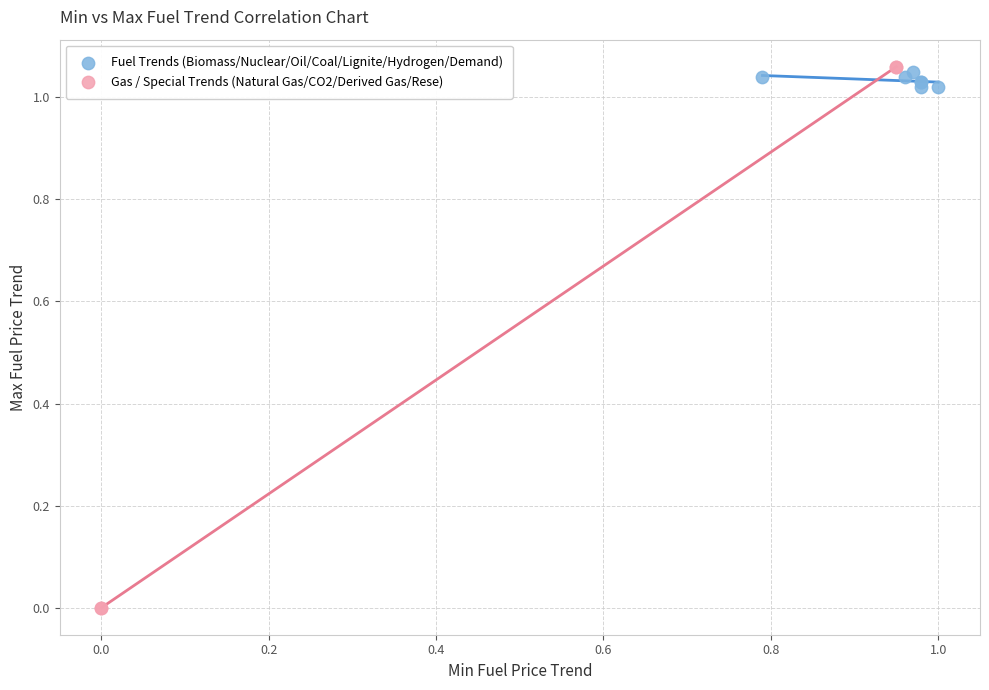

Which series reaches the minimum Y coordinate?

Gas / Special Trends (Natural Gas/CO2/Derived Gas/Rese)